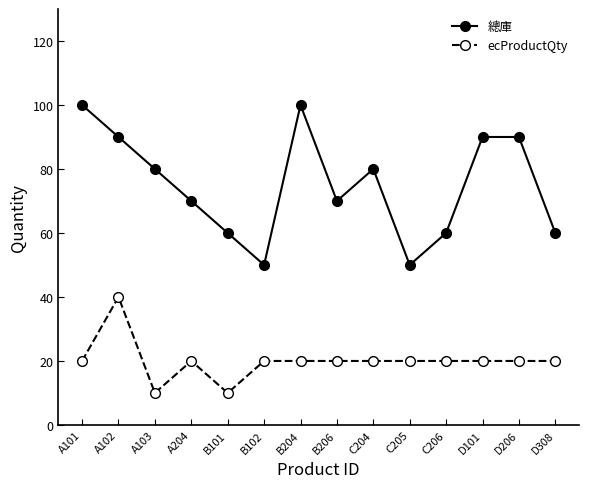

Does the chart display data point markers on the line(s)?

Yes